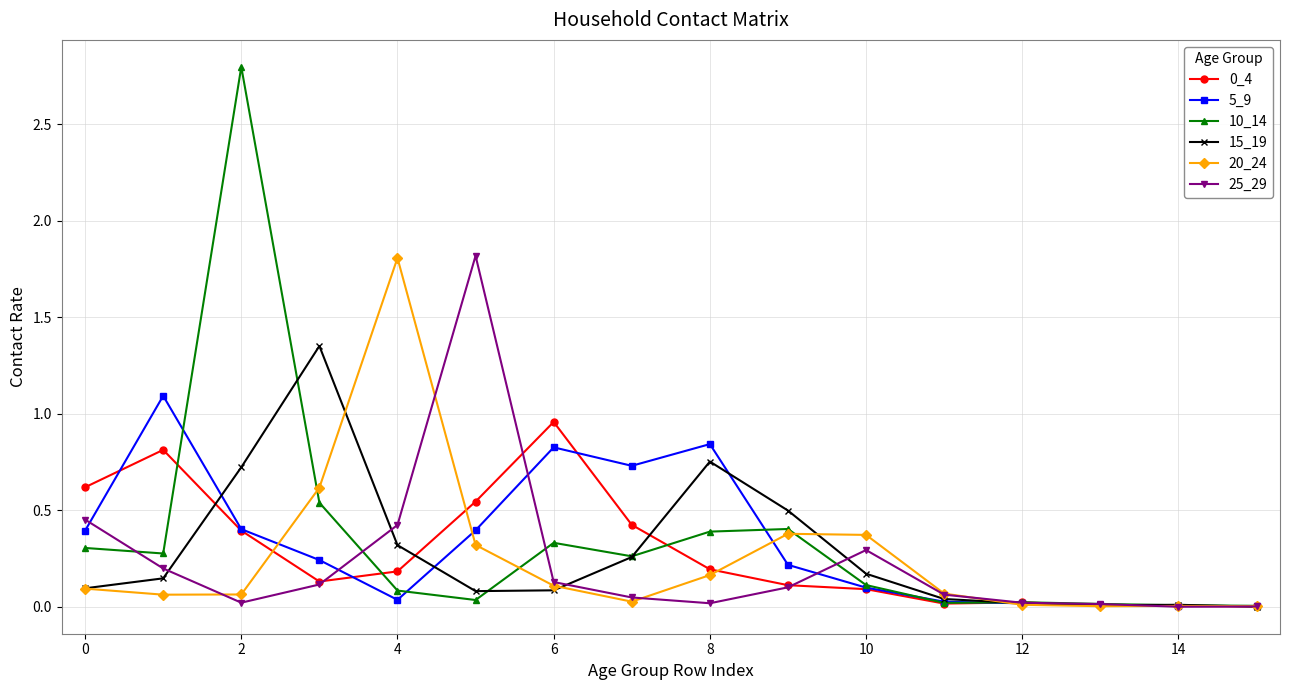

True or false: 20_24 and 25_29 intersect in this chart.

True